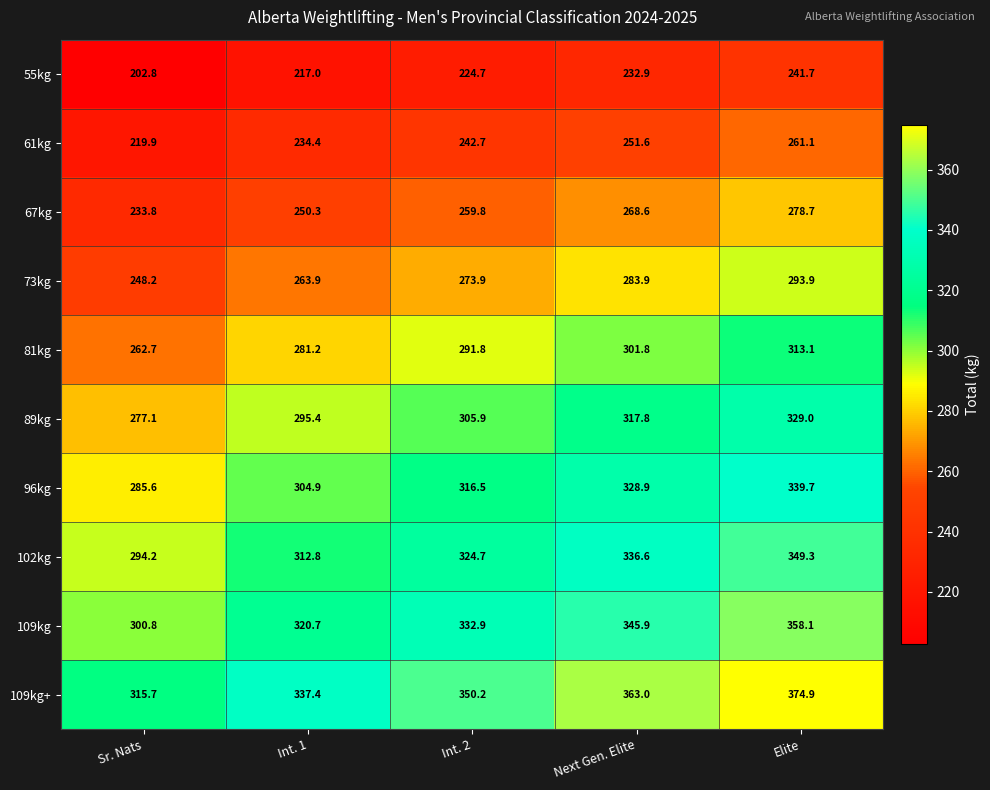

How many distinct data groups are displayed?

10